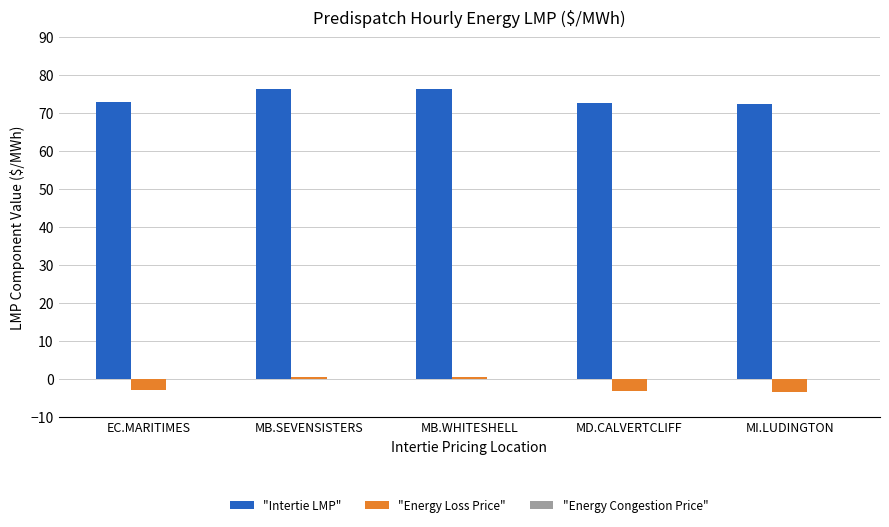

What is the average value of the "Intertie LMP" series?

74.2